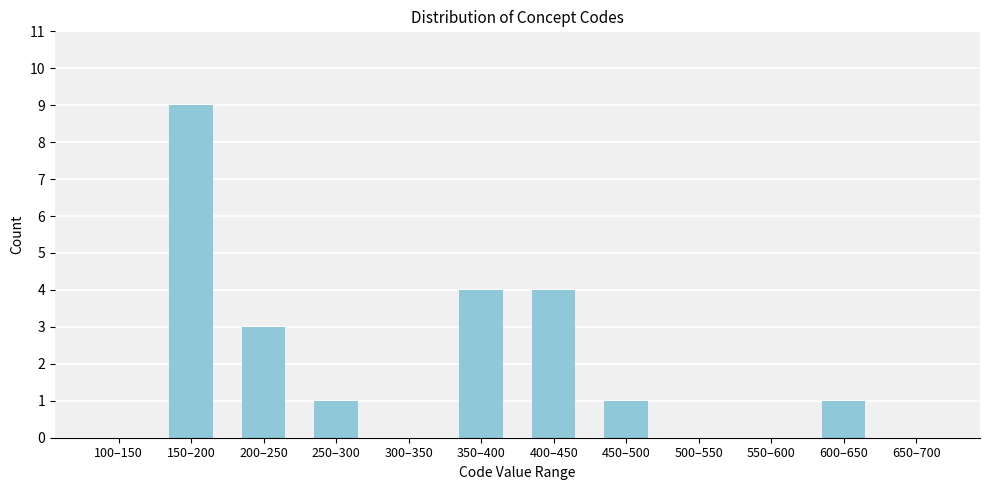

Reading left to right, list all the values displayed in this chart.

100–150=0	150–200=9	200–250=3	250–300=1	300–350=0	350–400=4	400–450=4	450–500=1	500–550=0	550–600=0	600–650=1	650–700=0